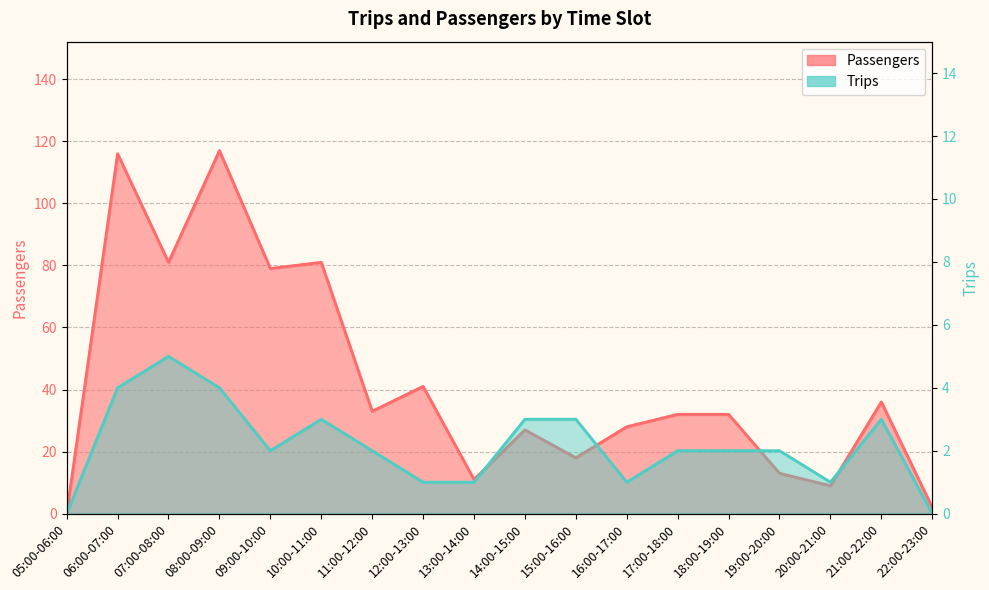

What is the label of the 6th point from the left?

10:00-11:00